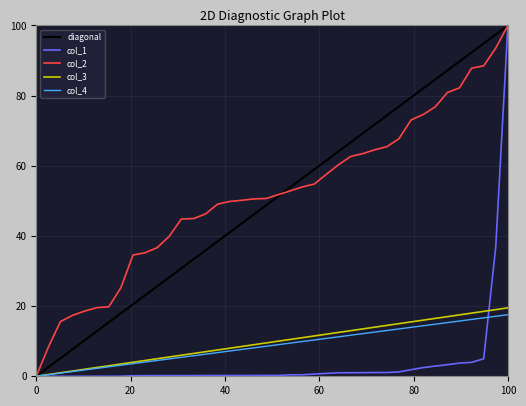

What is the greatest value displayed?

100.0